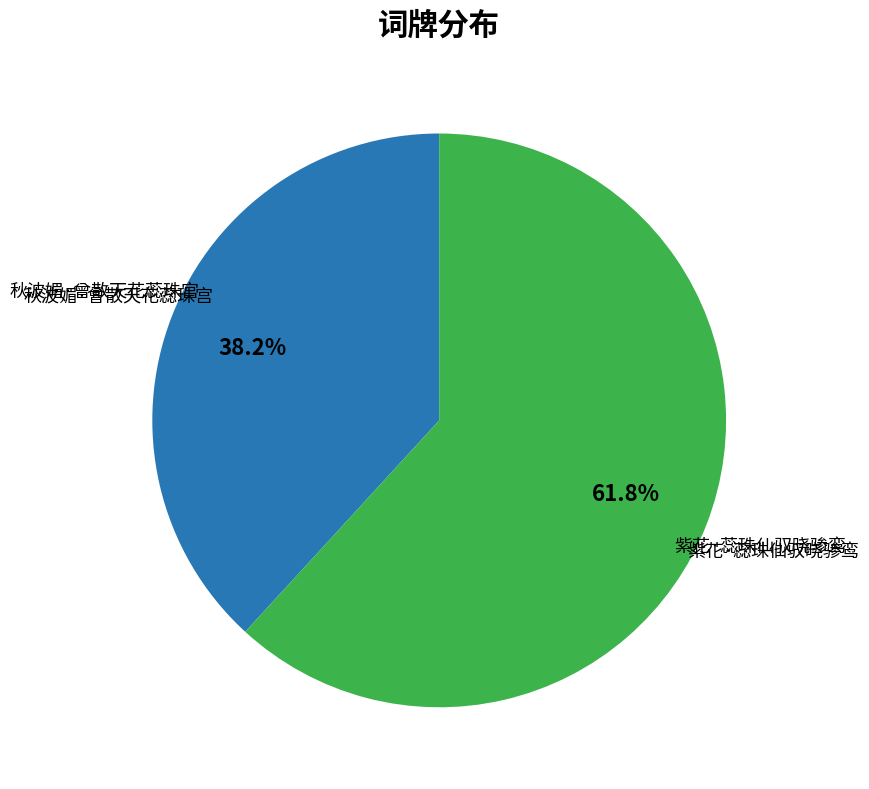

To the nearest percent, what is the difference between the largest and smallest slice percentages?

24%